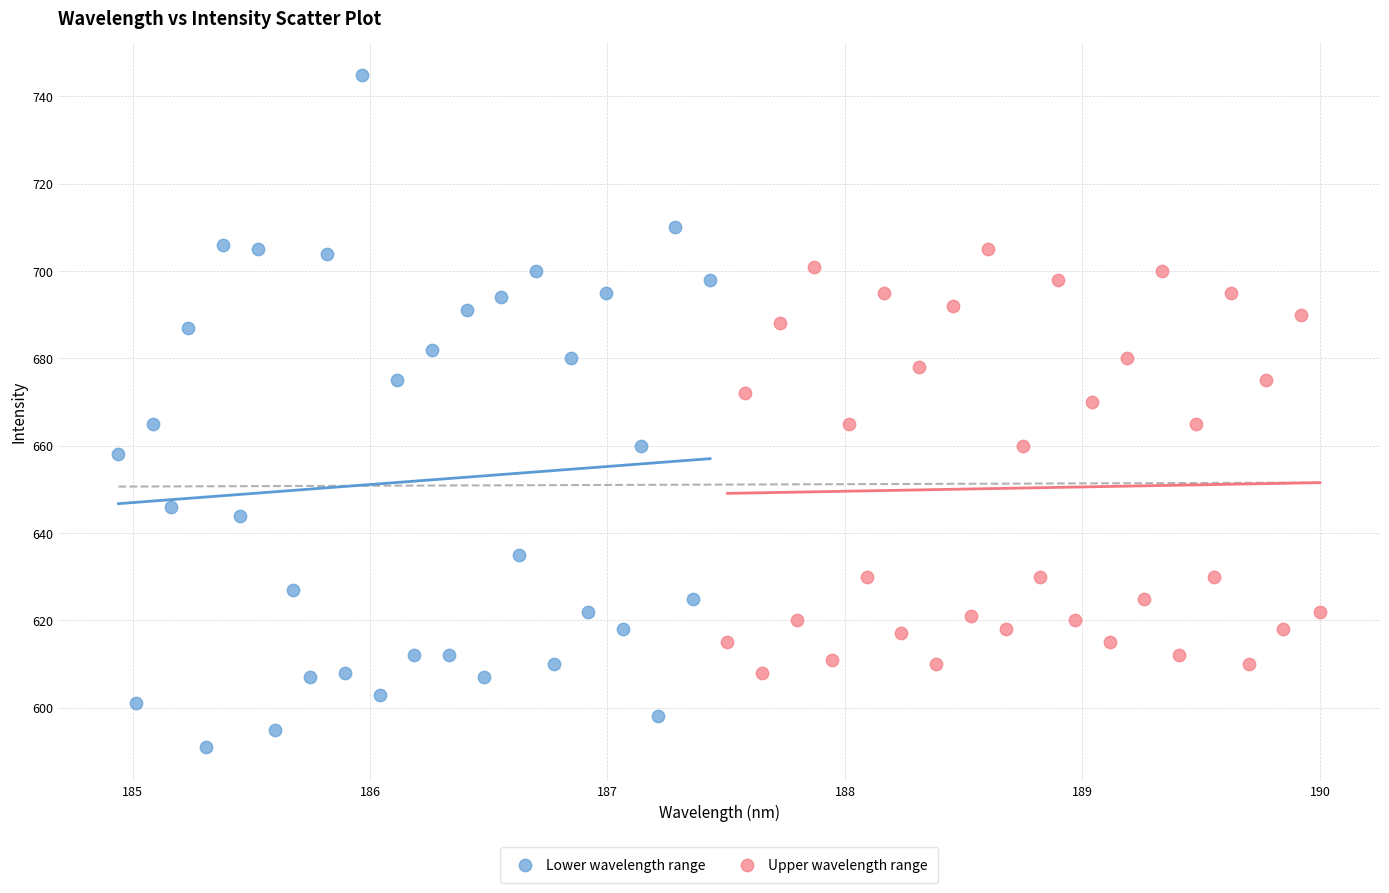

Which series has the largest Y range (max minus min)?

Lower wavelength range